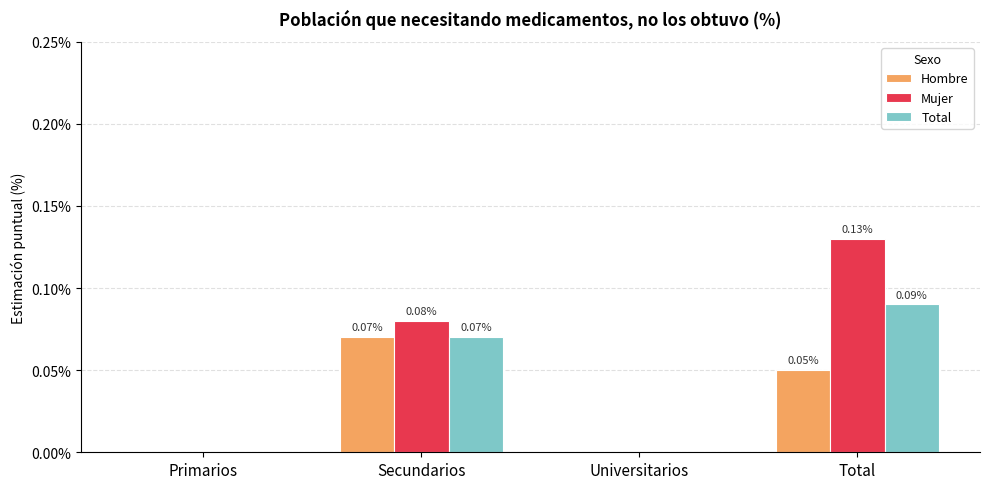

At which category is the sum across all series the highest?

Total